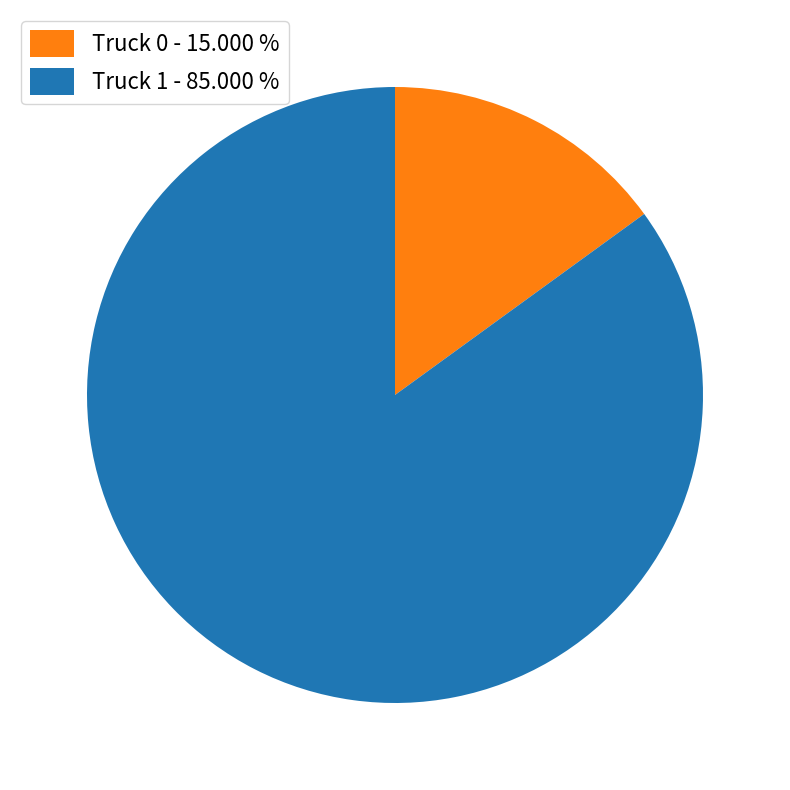

Which category has the smallest portion of the pie?

Truck 0